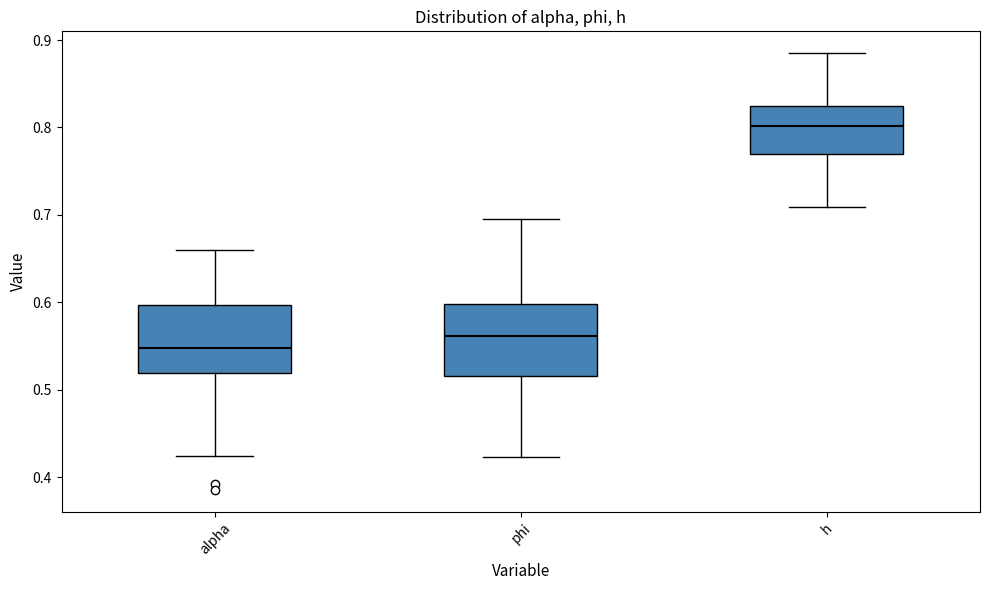

Where does the upper whisker of the box for phi end on the y-axis? The values are not printed on the chart, so give them approximately, as read against the axis.

0.70